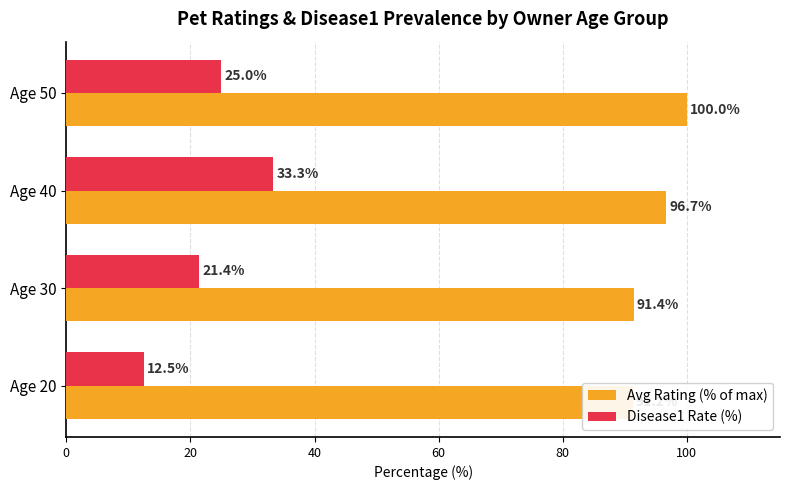

Is it true that Avg Rating (% of max) equals 139.0 at Age 50?

False